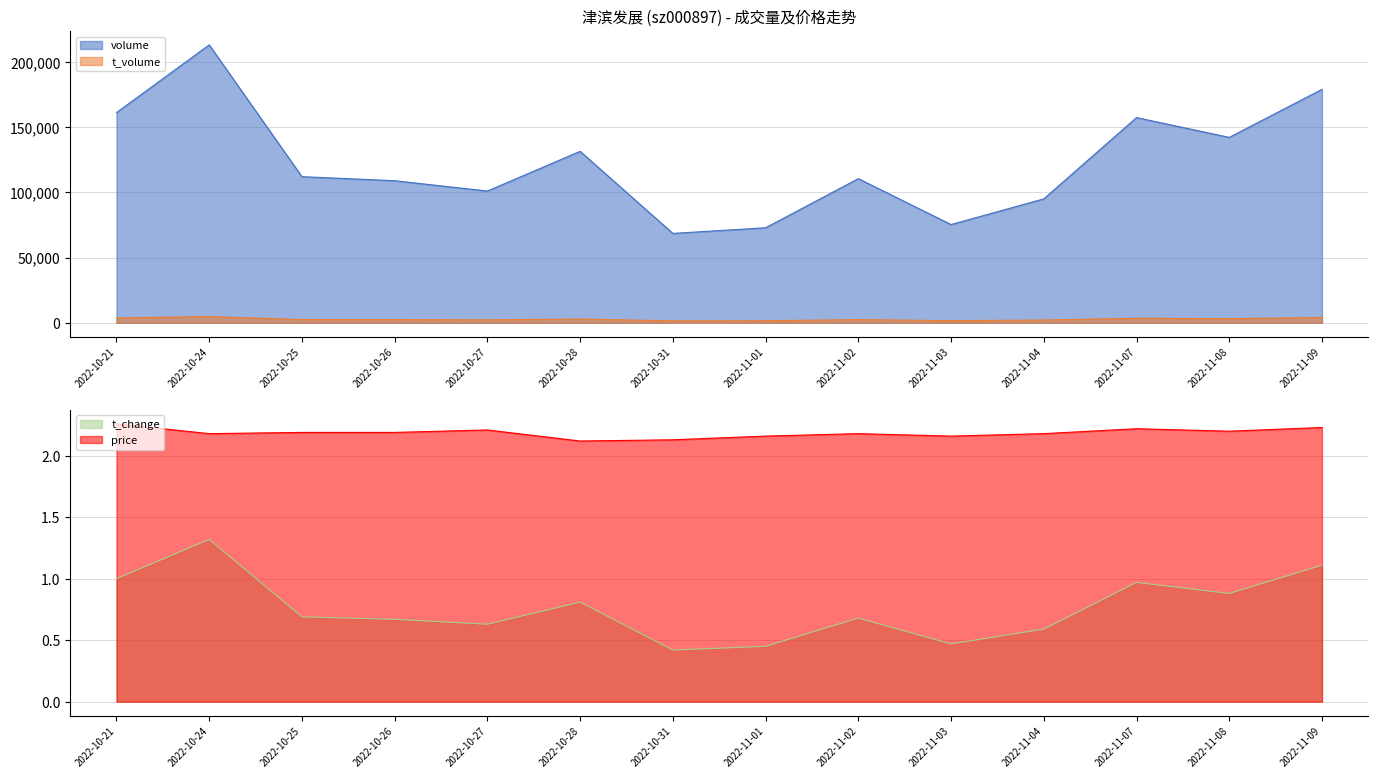

What position from the right is 2022-10-27?

10